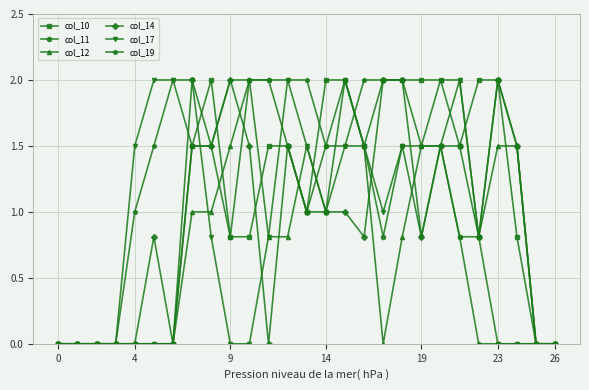

What is the sum of all col_19 values?

30.3